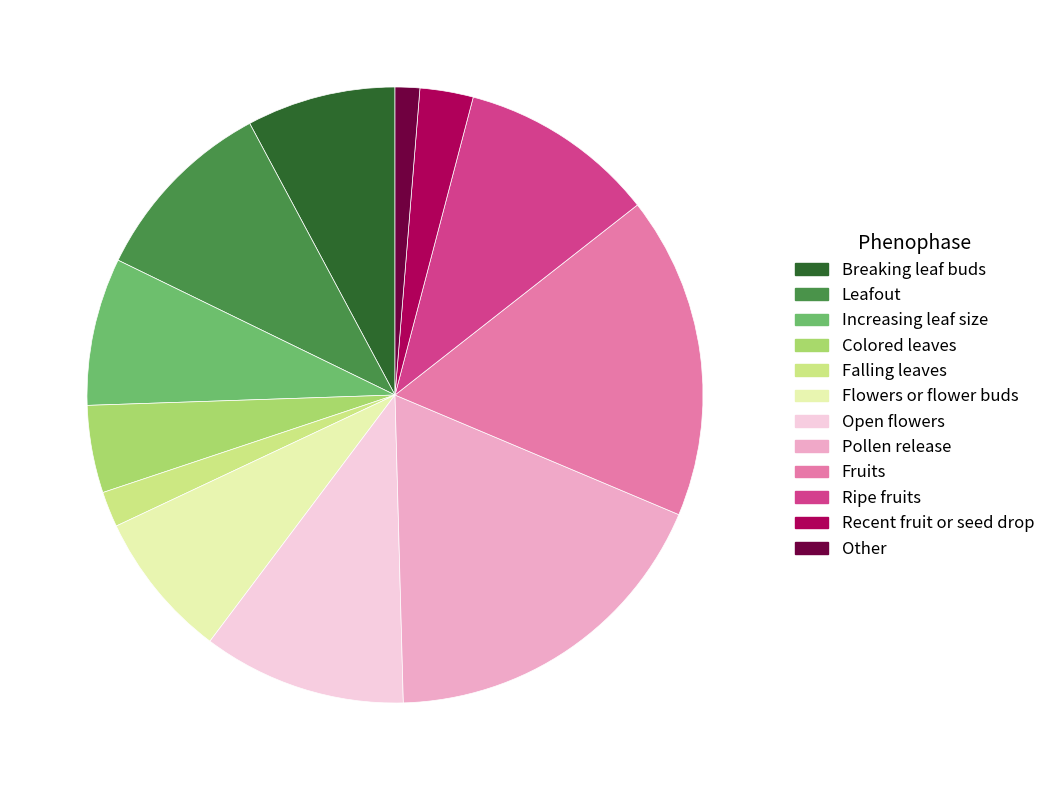

Does any single category account for the majority?

No